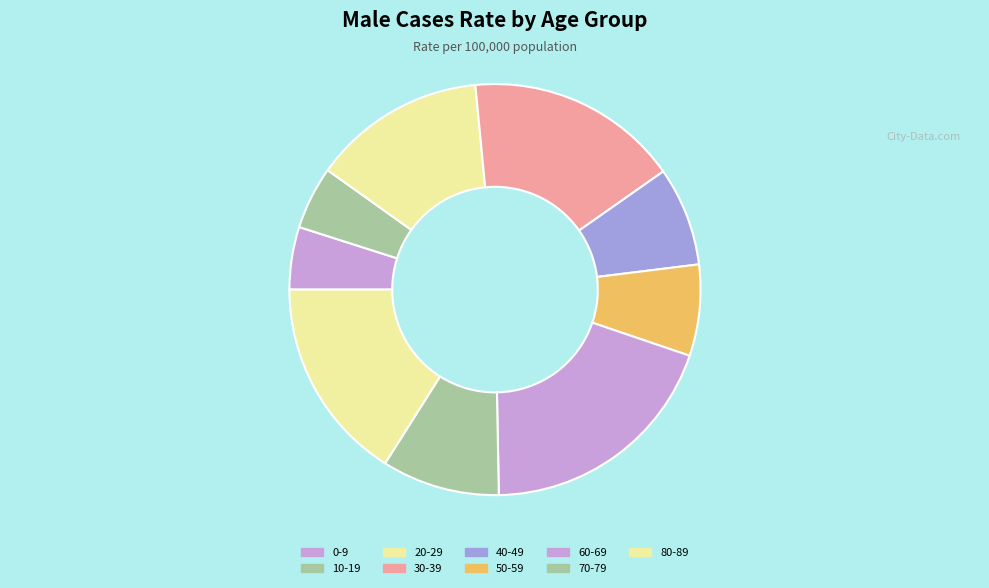

Count the number of slices in the pie.

9